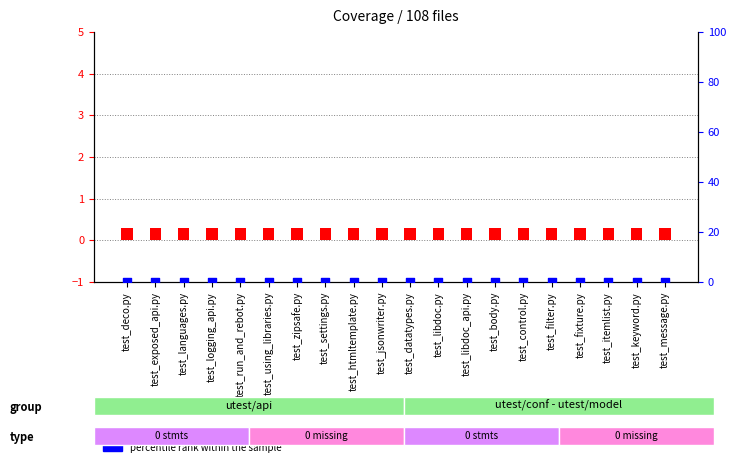

What are all the series names shown in the legend?

count, percentile rank within the sample